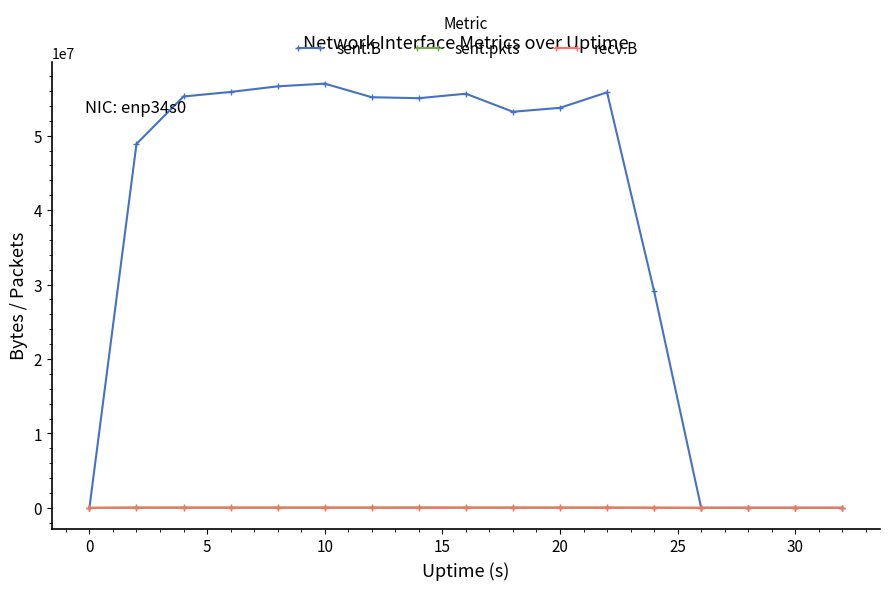

Which series has the largest total across all categories?

sent.B